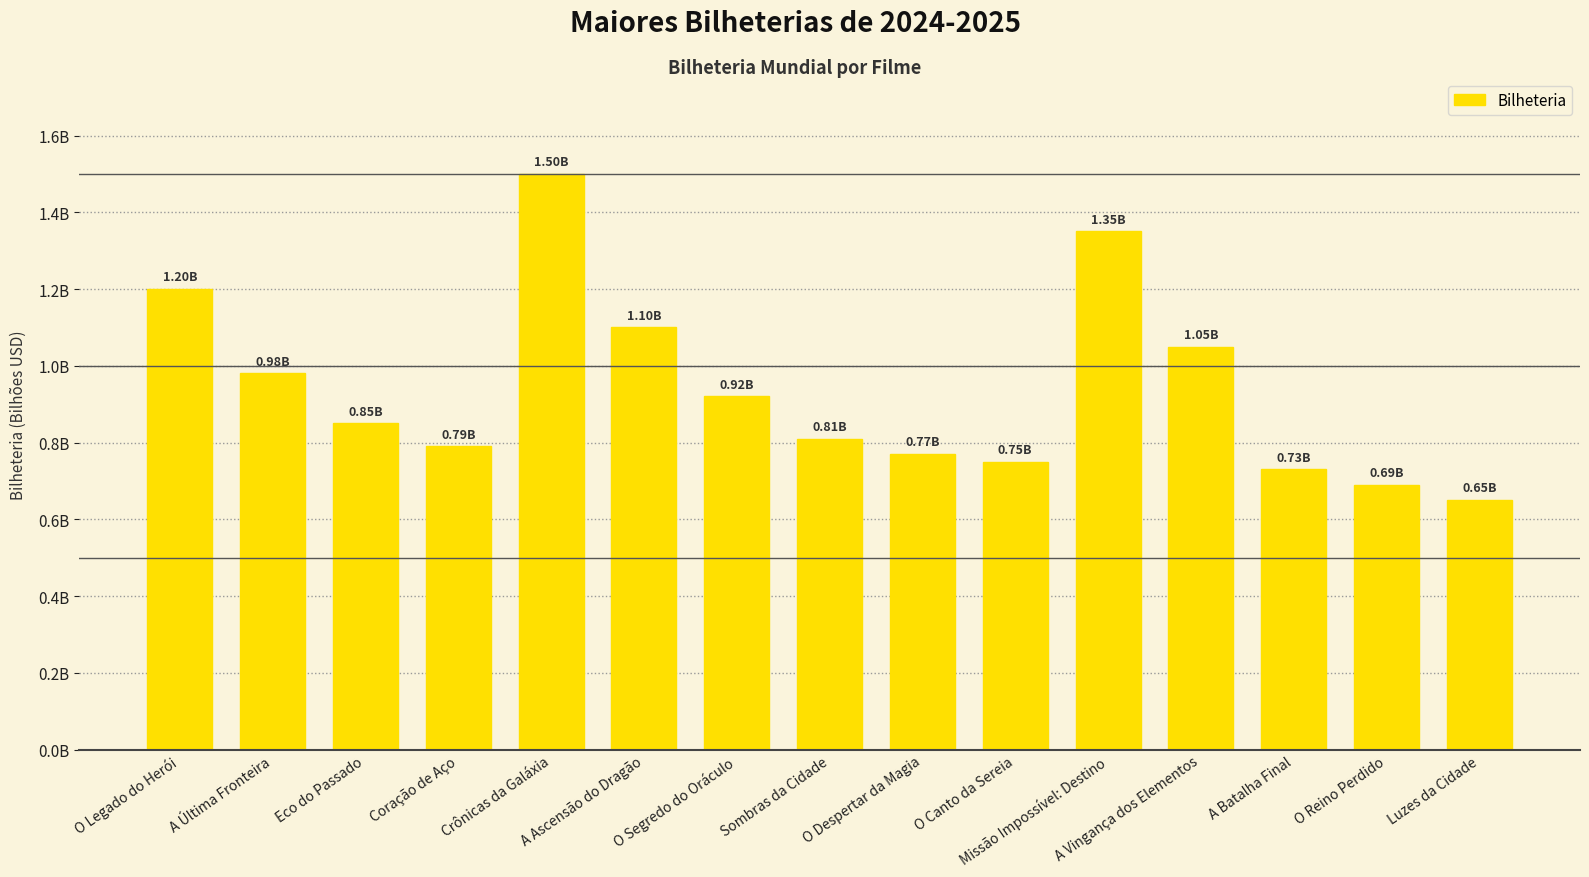

What is the ratio of the value at Sombras da Cidade to the value at Luzes da Cidade?

1.2